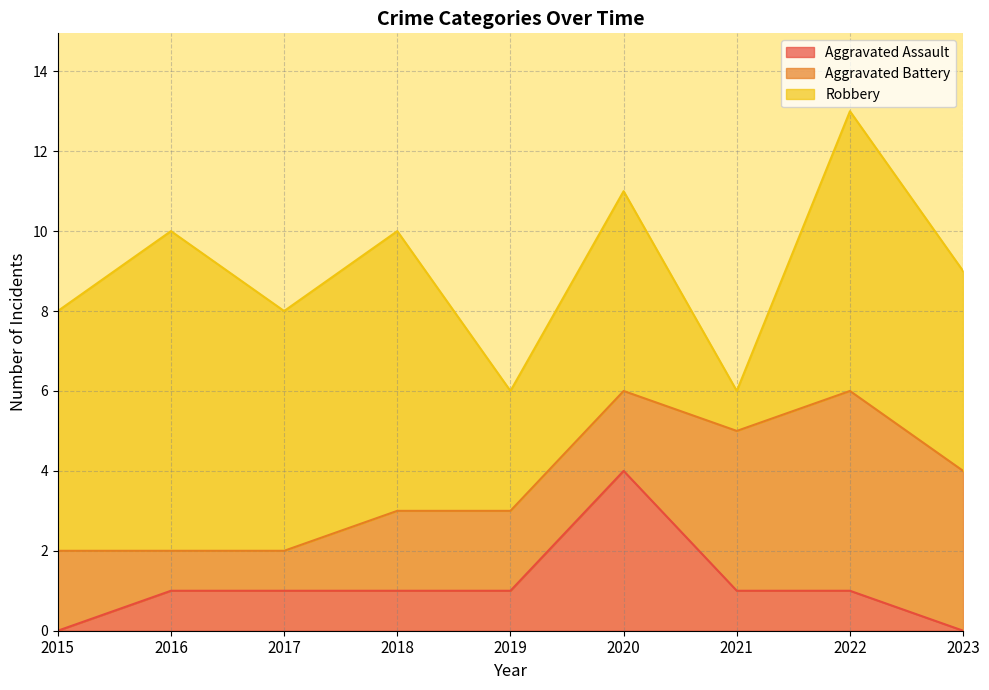

In Robbery, how many points are lower than both neighbors (excluding endpoints)?

3